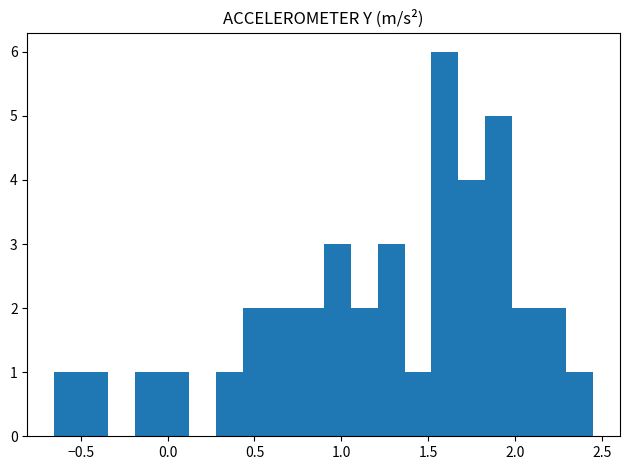

Around what value on the x-axis is the tallest bar? Give the approximate position of its centre, as read against the axis.

1.60